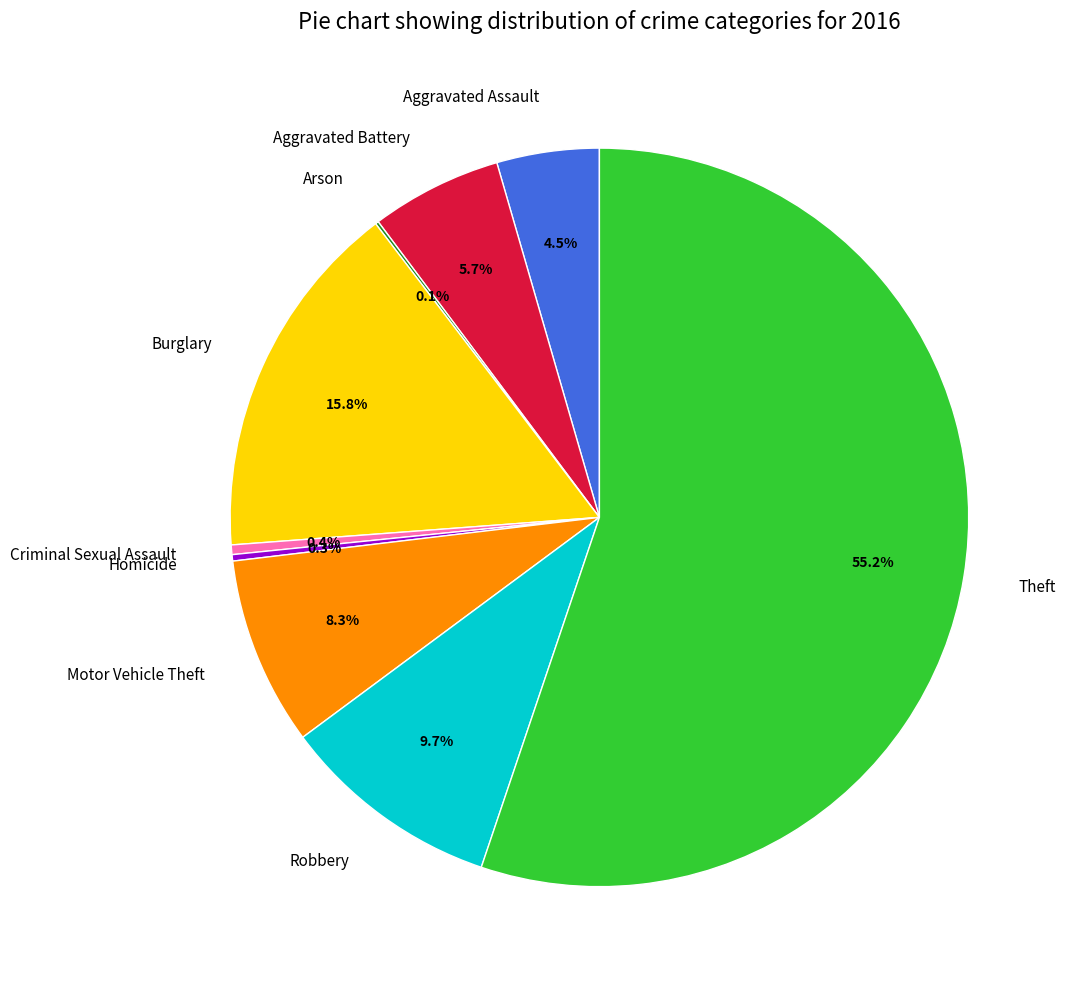

What percentage is NOT represented by Aggravated Assault?

95.5%